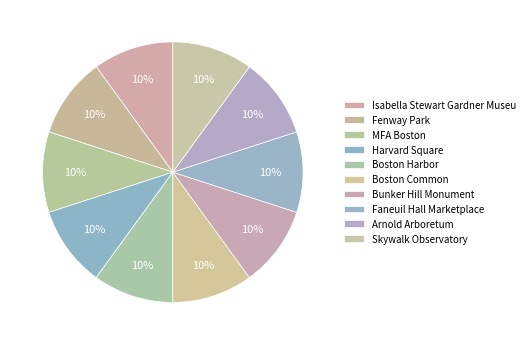

Count the number of slices in the pie.

10